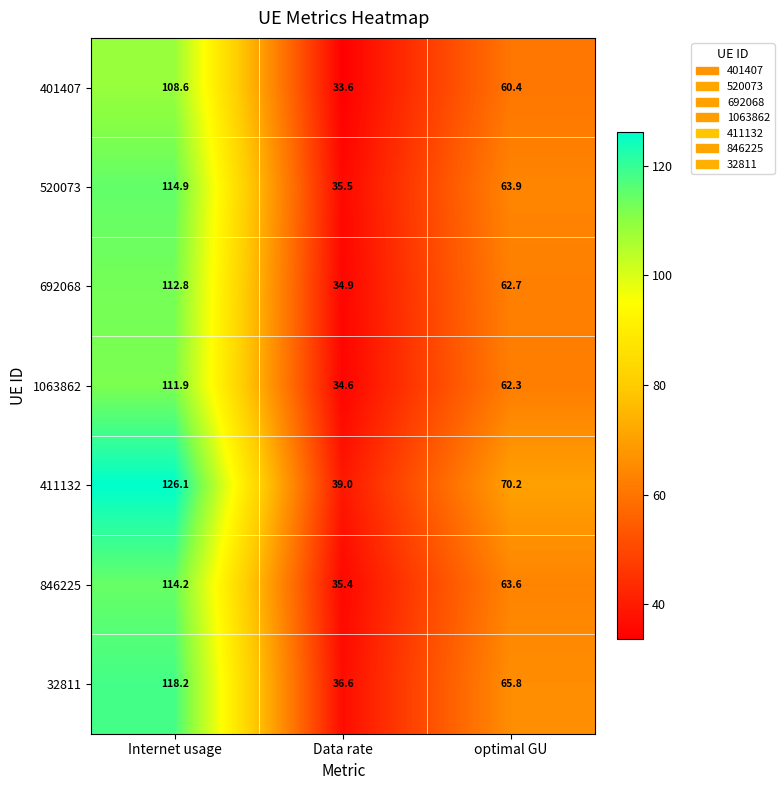

Is it true that 692068 equals 112.8 at Internet usage?

True